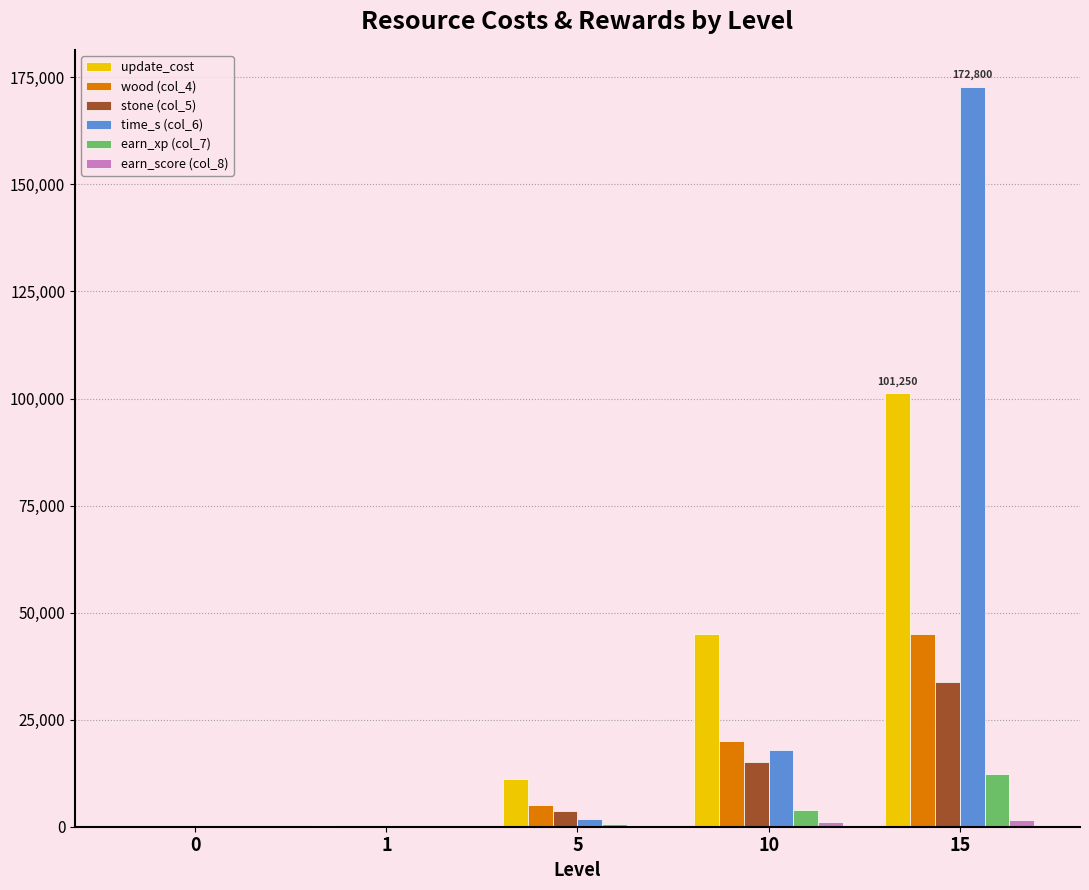

The value of time_s (col_6) at 0 is 0. True or false?

True